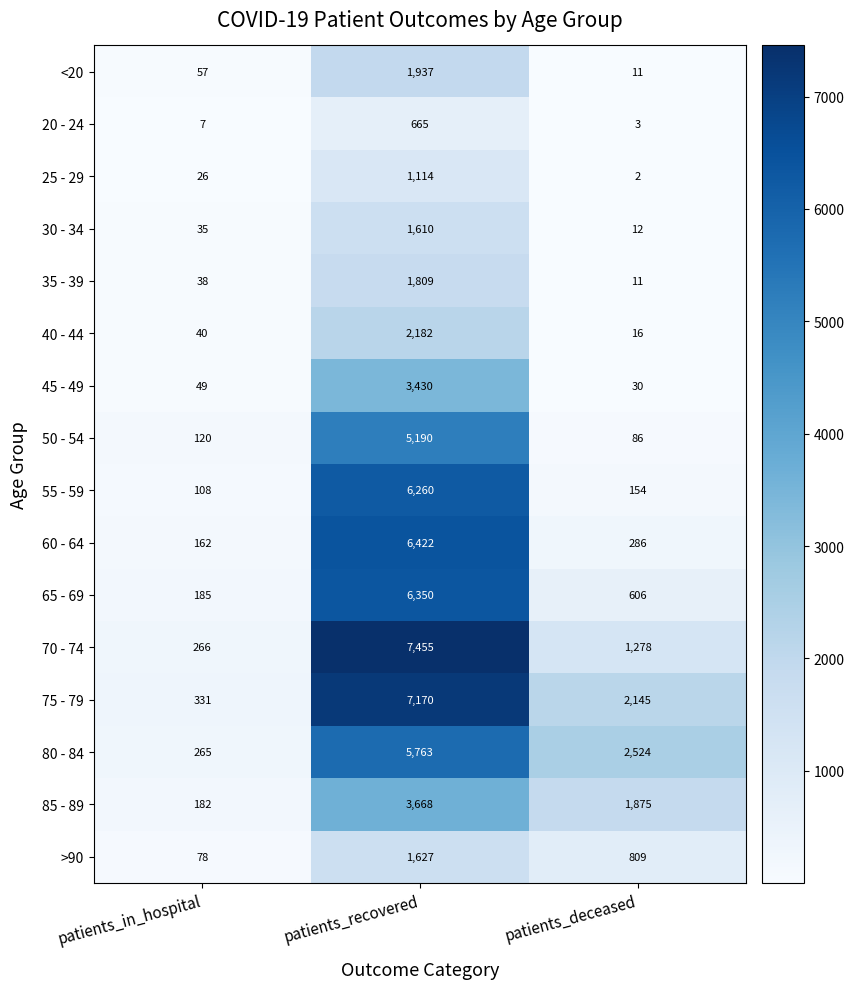

What is the spread (max minus min) of values at patients_deceased?

2522